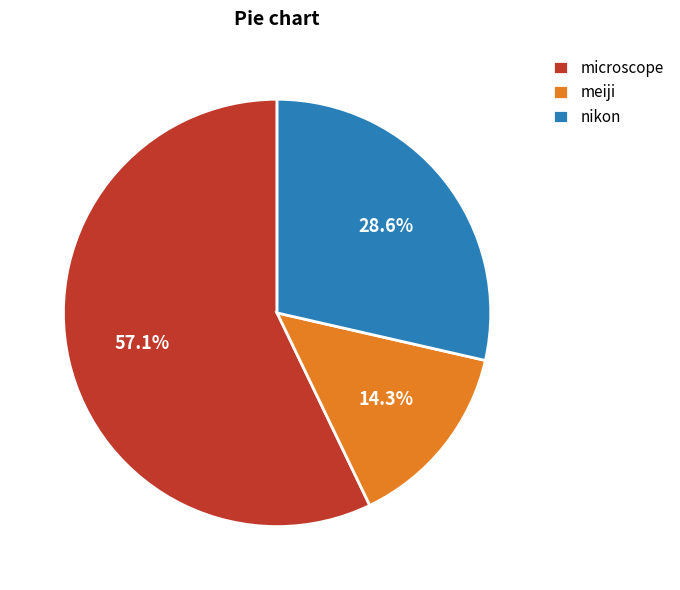

What is the total percentage of nikon and microscope?

85.7%